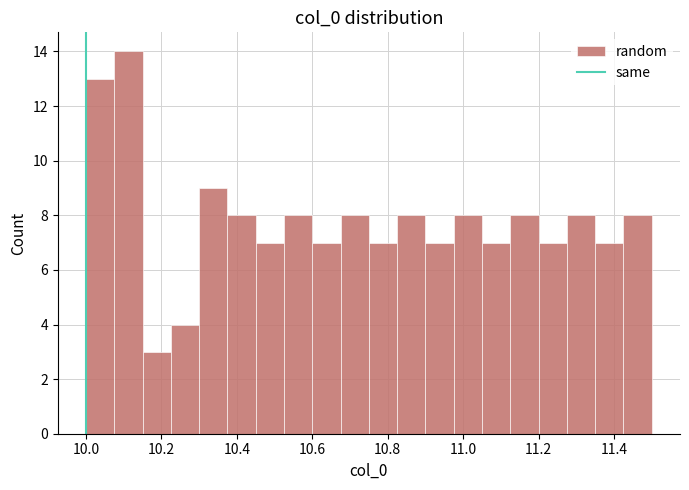

Around what value on the x-axis is the tallest bar? Give the approximate position of its centre, as read against the axis.

10.12